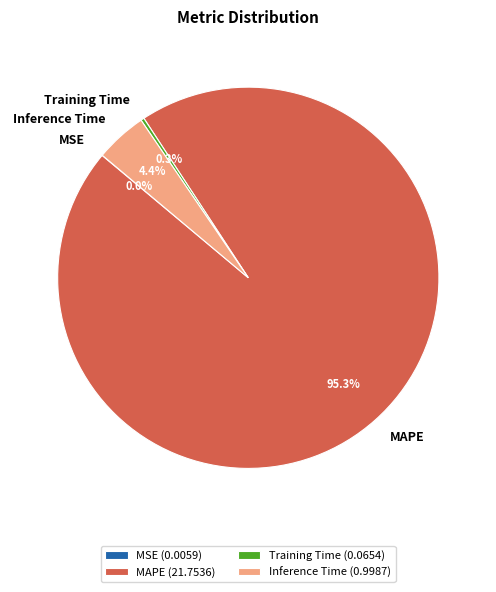

Does Inference Time (0.9987) represent more than half of the total?

No